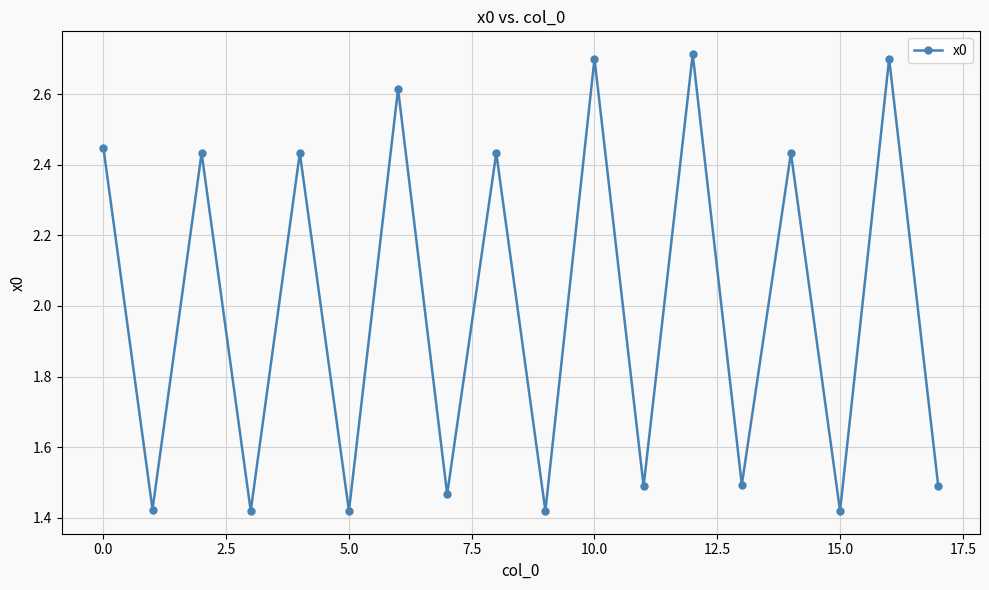

What is the difference between the maximum and minimum values?

1.3